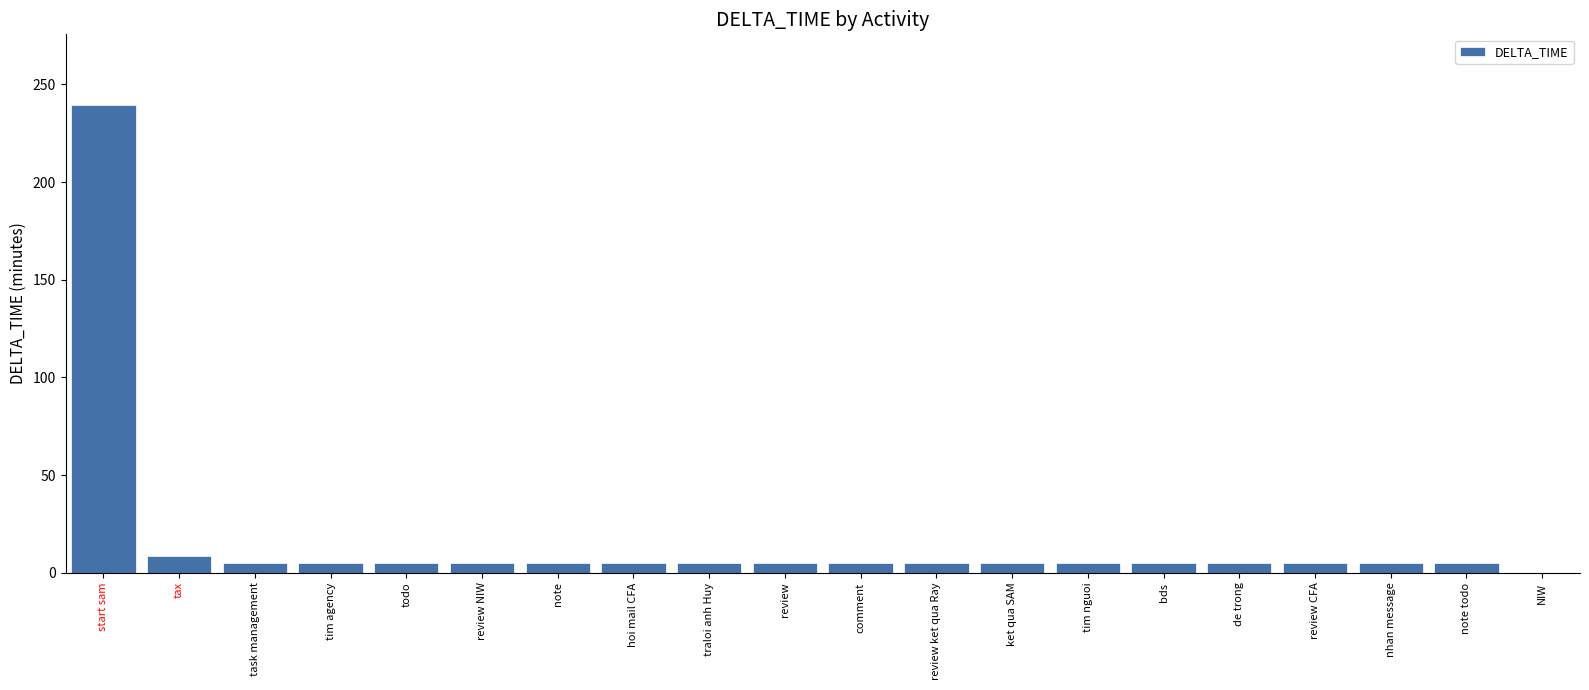

What is the change in value from start sam to tax?

-231.0